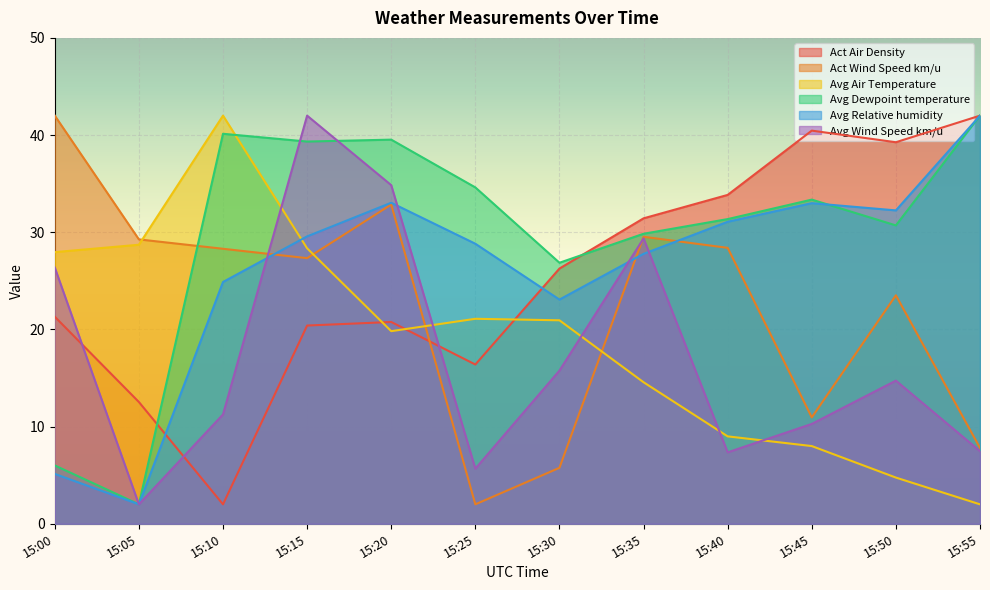

Reading left to right, extract all data points from this chart.

Act Air Density: 21.3	12.5	2.0	20.4	20.8	16.4	26.3	31.4	33.8	40.5	39.3	42.0
Act Wind Speed km/u: 42.0	29.3	28.3	27.3	32.9	2.0	5.8	29.5	28.4	10.9	23.5	7.8
Avg Air Temperature: 28.0	28.7	42.0	28.3	19.8	21.1	20.9	14.6	9.0	8.0	4.8	2.0
Avg Dewpoint temperature: 6.0	2.0	40.1	39.3	39.5	34.6	26.9	29.8	31.4	33.4	30.7	42.0
Avg Relative humidity: 5.1	2.0	24.9	29.6	33.0	28.8	23.1	27.8	31.1	33.0	32.2	42.0
Avg Wind Speed km/u: 26.4	2.0	11.3	42.0	34.8	5.7	15.8	29.4	7.4	10.3	14.7	7.5